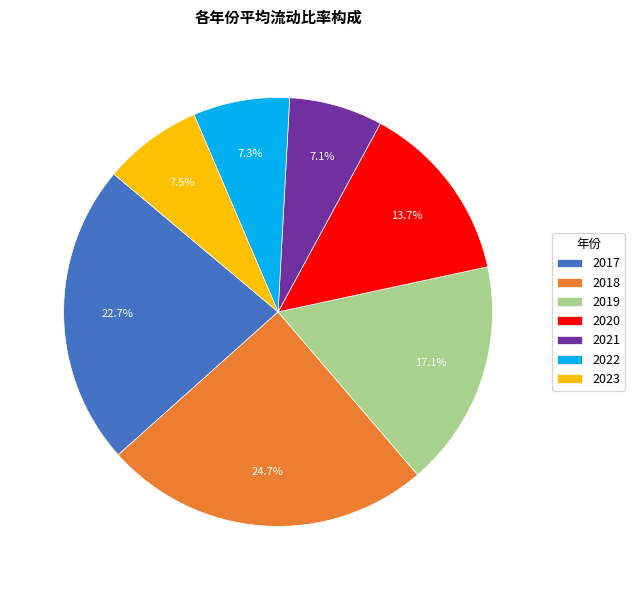

To the nearest percent, what percentage of the pie is 2021?

7%